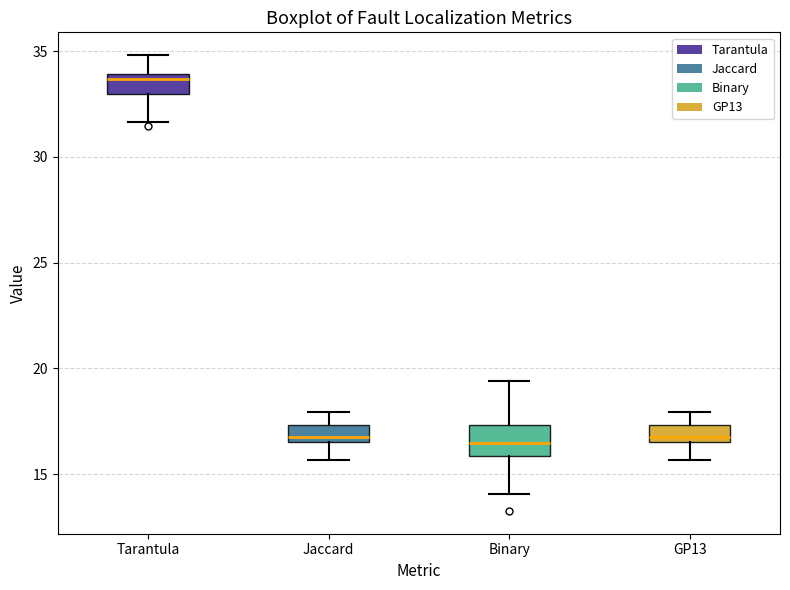

Reading left to right, transcribe this box plot: for each box, give where its median line is, the range the box spans, and where its two whiskers end, as read against the y-axis. The values are not printed on the chart, so give them approximately, as read against the axis.

Tarantula: median 33.5, box 33.0 to 34.0, whiskers 31.5 to 35.0
Jaccard: median 16.5 (just above the box's lower edge), box 16.5 to 17.5, whiskers 15.5 to 18.0
Binary: median 16.5, box 16.0 to 17.5, whiskers 14.0 to 19.5
GP13: median 16.5 (just above the box's lower edge), box 16.5 to 17.5, whiskers 15.5 to 18.0